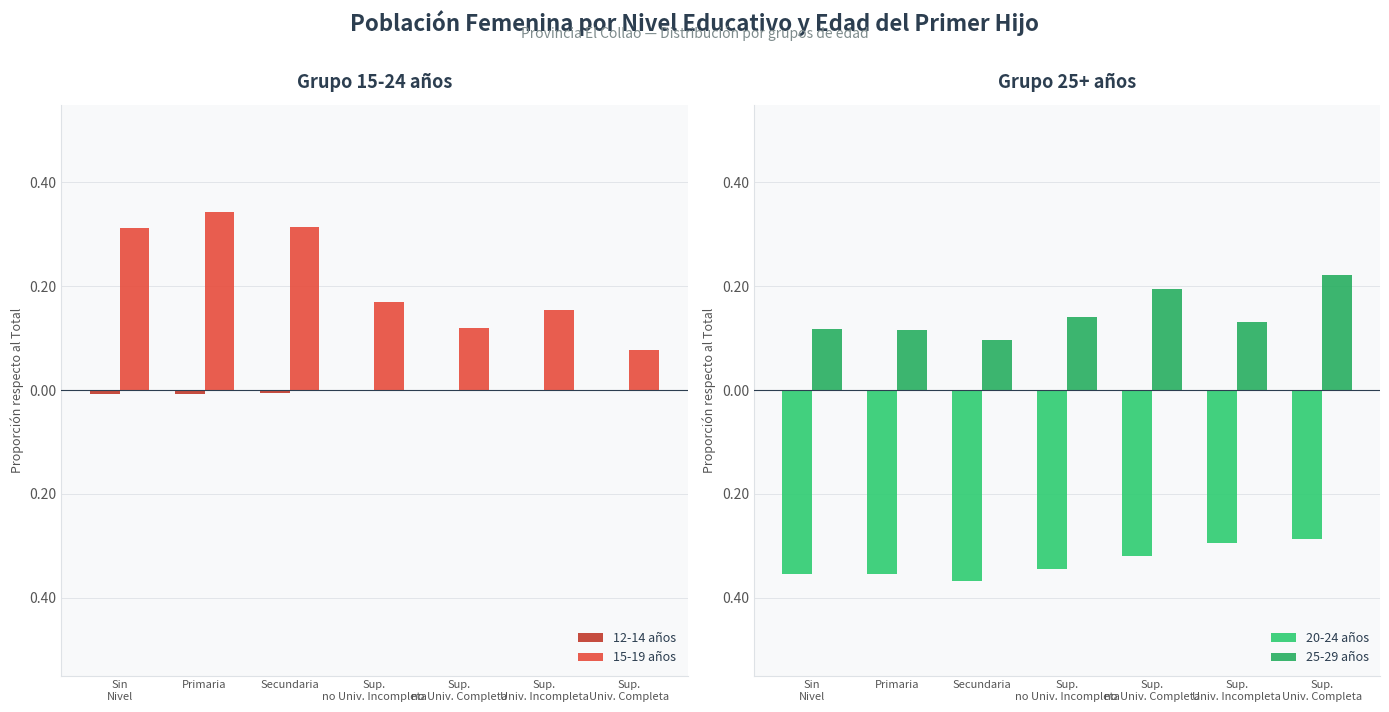

Reading left to right, list all the values displayed in this chart.

12-14 años: Sin
Nivel=-0.0	Primaria=-0.0	Secundaria=-0.0	Sup.
no Univ. Incompleta=-0.0	Sup.
no Univ. Completa=0.0	Sup.
Univ. Incompleta=0.0	Sup.
Univ. Completa=0.0
15-19 años: Sin
Nivel=0.3	Primaria=0.3	Secundaria=0.3	Sup.
no Univ. Incompleta=0.2	Sup.
no Univ. Completa=0.1	Sup.
Univ. Incompleta=0.2	Sup.
Univ. Completa=0.1
20-24 años: Sin
Nivel=-0.4	Primaria=-0.4	Secundaria=-0.4	Sup.
no Univ. Incompleta=-0.3	Sup.
no Univ. Completa=-0.3	Sup.
Univ. Incompleta=-0.3	Sup.
Univ. Completa=-0.3
25-29 años: Sin
Nivel=0.1	Primaria=0.1	Secundaria=0.1	Sup.
no Univ. Incompleta=0.1	Sup.
no Univ. Completa=0.2	Sup.
Univ. Incompleta=0.1	Sup.
Univ. Completa=0.2